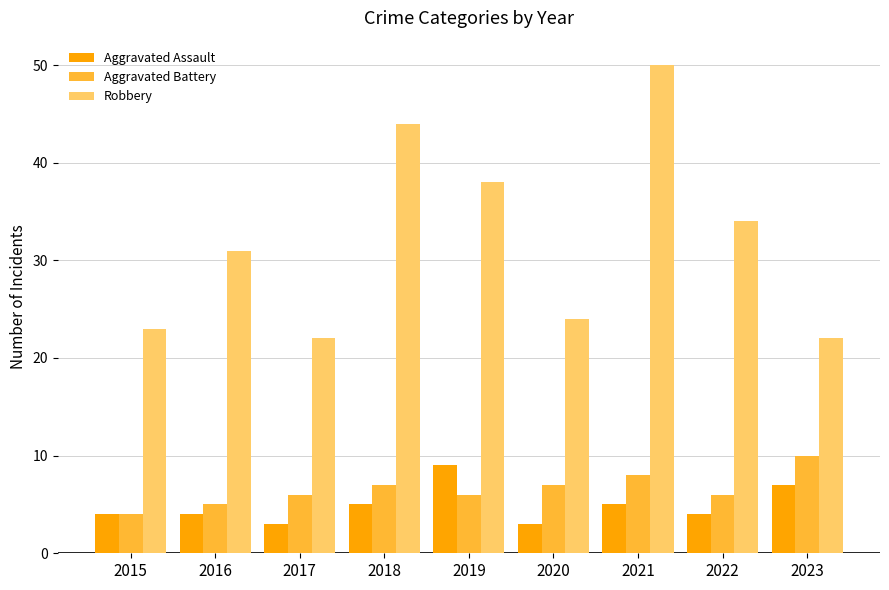

Rank the series by their maximum value, from highest to lowest.

Robbery, Aggravated Battery, Aggravated Assault